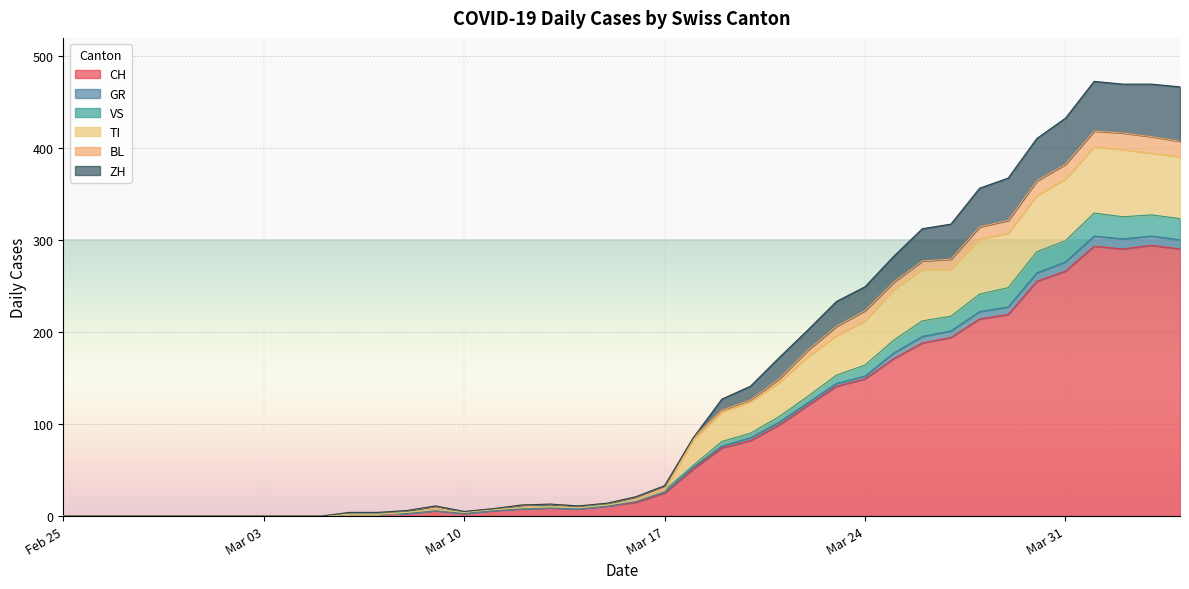

What is the maximum value for CH?

294